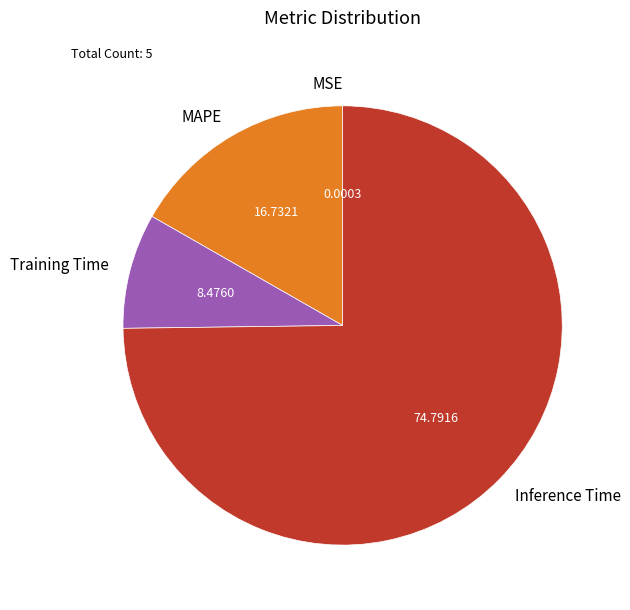

Which slice represents more than half of the pie?

Inference Time